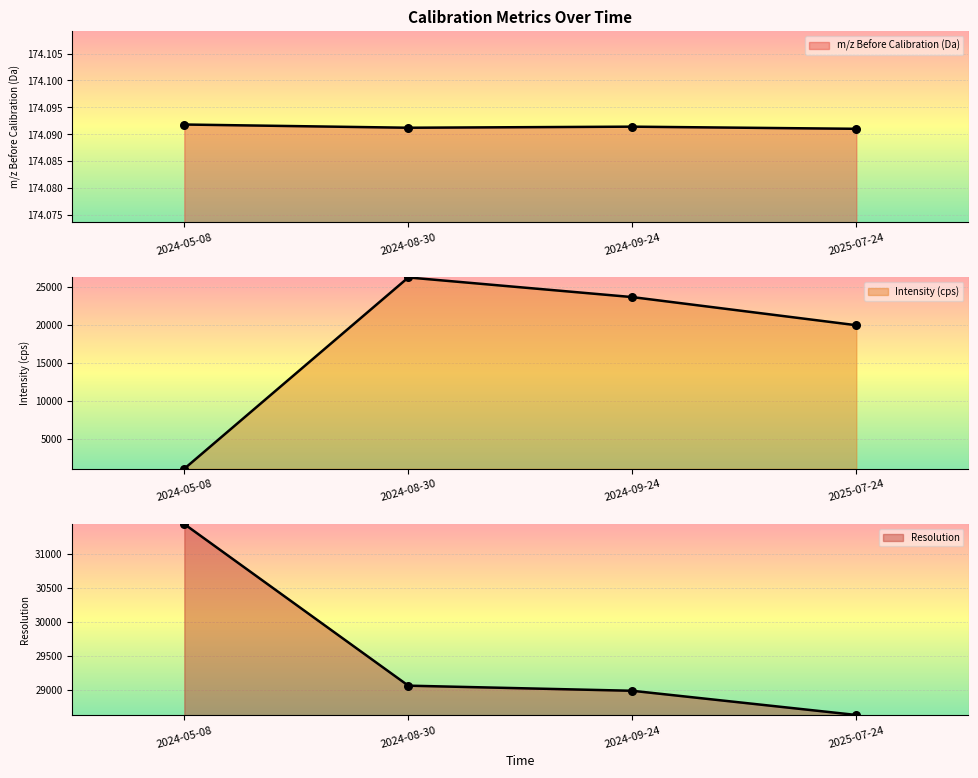

Which series contains the highest Y value?

Resolution